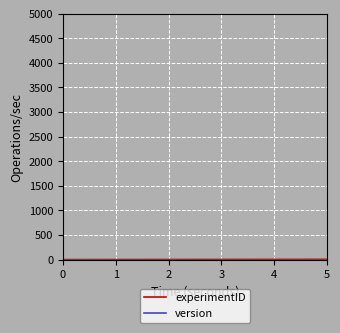

What is the total value across all series at 5?

8